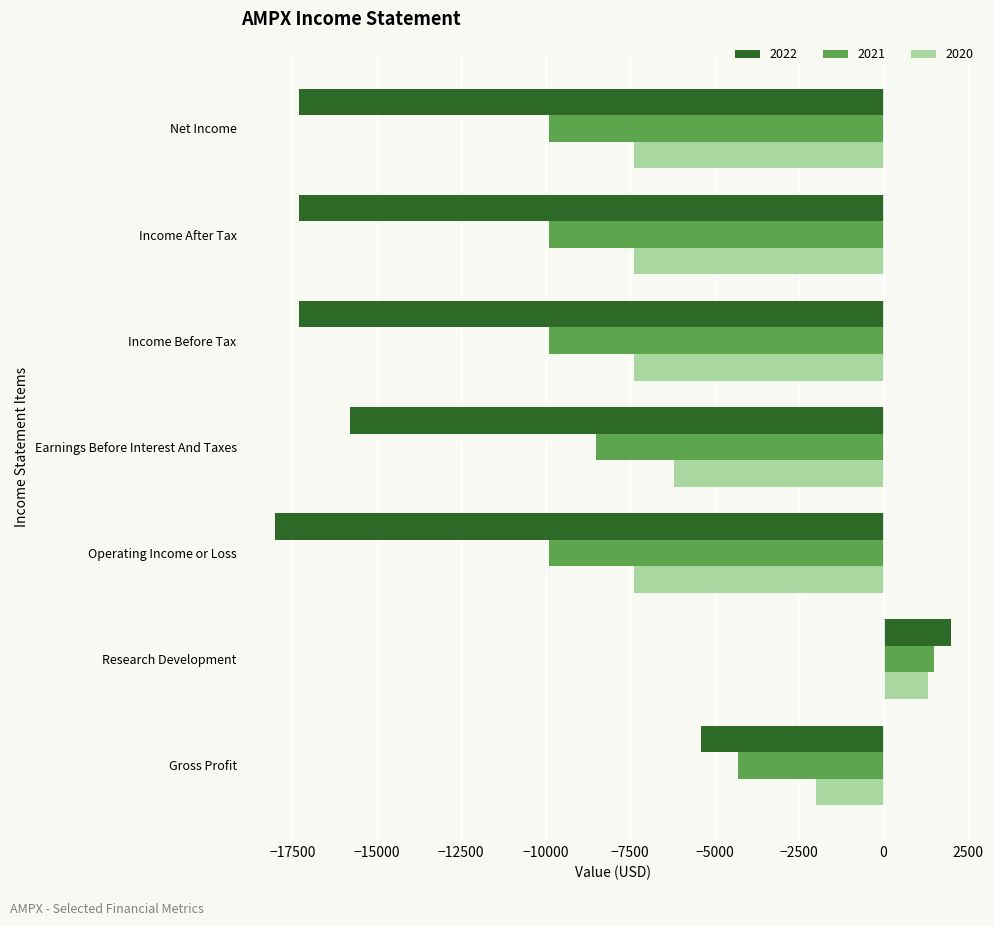

What is the spread (max minus min) of values at Operating Income or Loss?

10600